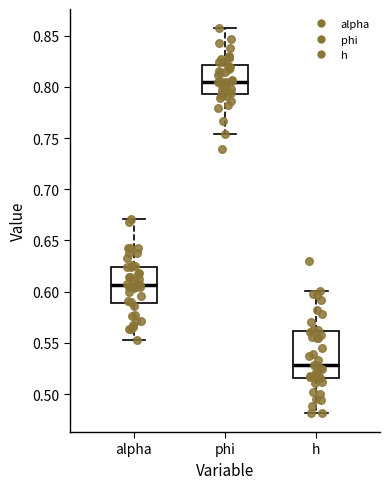

Which box has the lowest median line?

h